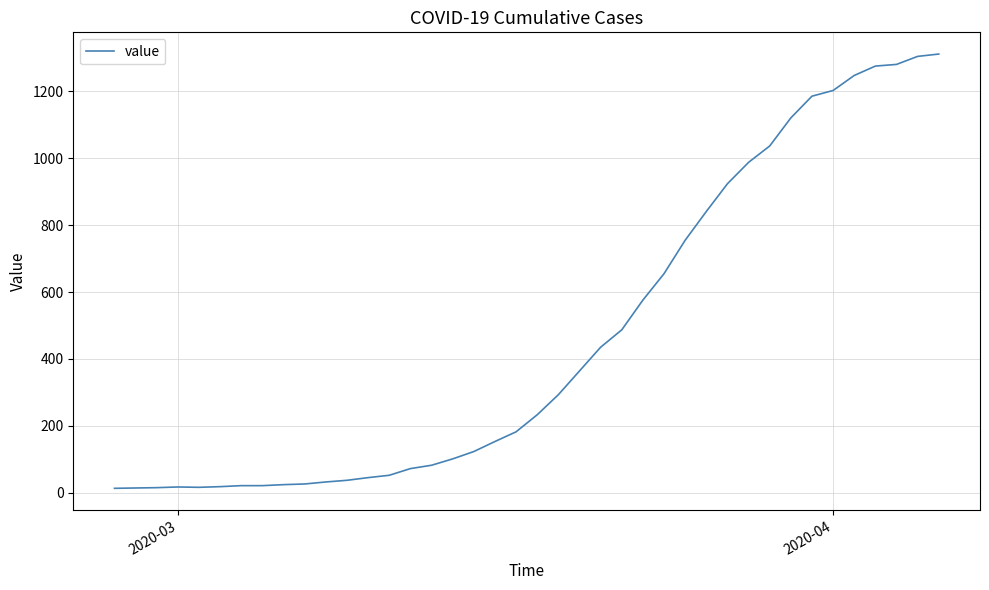

What is the difference between the maximum and minimum values?

1299